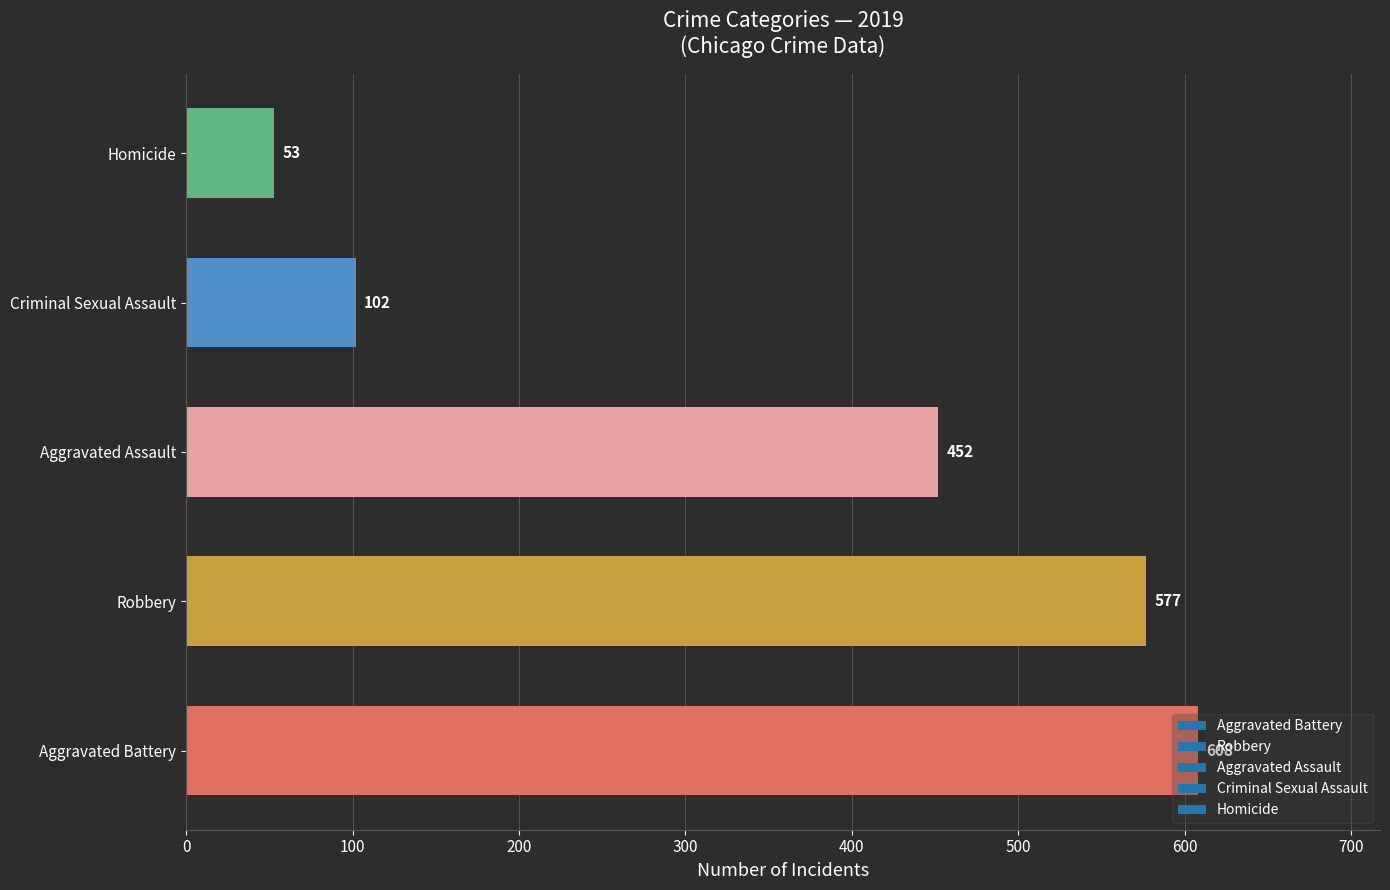

Which category has the lowest value across all series?

Homicide